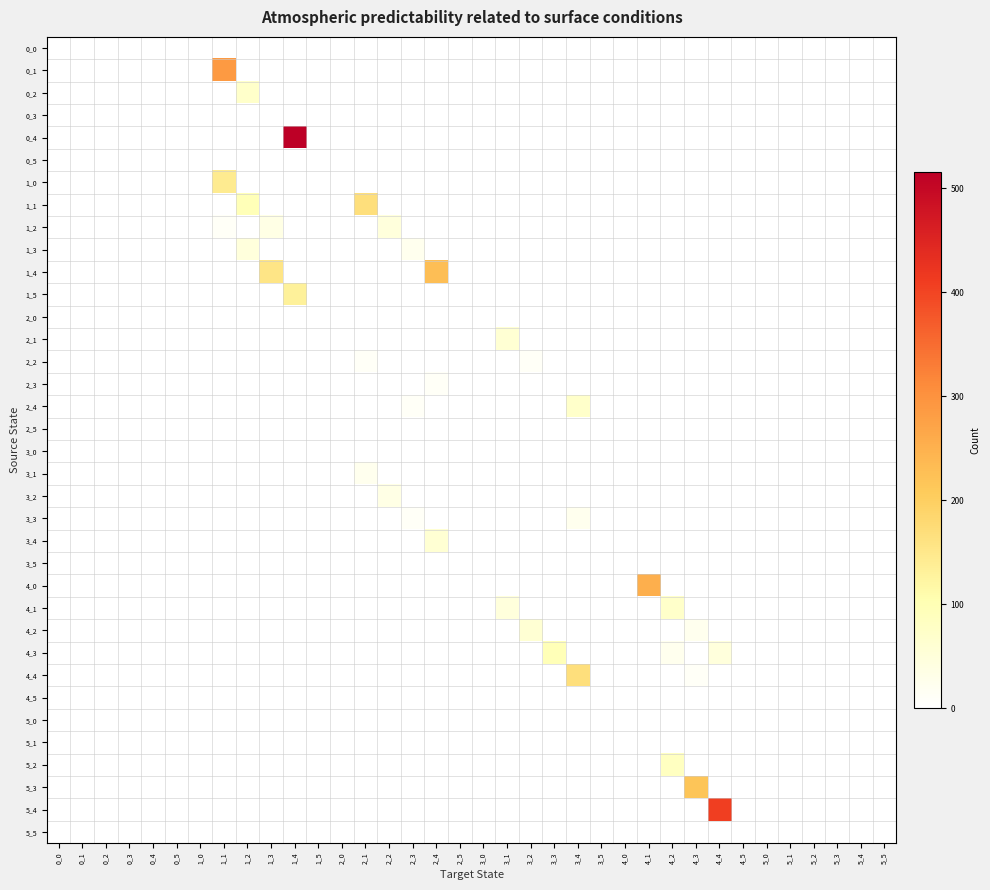

Reading left to right, extract all data points from this chart.

0_0: 0_0=0	0_1=0	0_2=0	0_3=0	0_4=0	0_5=0	1_0=0	1_1=0	1_2=0	1_3=0	1_4=0	1_5=0	2_0=0	2_1=0	2_2=0	2_3=0	2_4=0	2_5=0	3_0=0	3_1=0	3_2=0	3_3=0	3_4=0	3_5=0	4_0=0	4_1=0	4_2=0	4_3=0	4_4=0	4_5=0	5_0=0	5_1=0	5_2=0	5_3=0	5_4=0	5_5=0
0_1: 0_0=0	0_1=0	0_2=0	0_3=0	0_4=0	0_5=0	1_0=0	1_1=288	1_2=0	1_3=0	1_4=0	1_5=0	2_0=0	2_1=0	2_2=0	2_3=0	2_4=0	2_5=0	3_0=0	3_1=0	3_2=0	3_3=0	3_4=0	3_5=0	4_0=0	4_1=0	4_2=0	4_3=0	4_4=0	4_5=0	5_0=0	5_1=0	5_2=0	5_3=0	5_4=0	5_5=0
0_2: 0_0=0	0_1=0	0_2=0	0_3=0	0_4=0	0_5=0	1_0=0	1_1=0	1_2=72	1_3=0	1_4=0	1_5=0	2_0=0	2_1=0	2_2=0	2_3=0	2_4=0	2_5=0	3_0=0	3_1=0	3_2=0	3_3=0	3_4=0	3_5=0	4_0=0	4_1=0	4_2=0	4_3=0	4_4=0	4_5=0	5_0=0	5_1=0	5_2=0	5_3=0	5_4=0	5_5=0
0_3: 0_0=0	0_1=0	0_2=0	0_3=0	0_4=0	0_5=0	1_0=0	1_1=0	1_2=0	1_3=0	1_4=0	1_5=0	2_0=0	2_1=0	2_2=0	2_3=0	2_4=0	2_5=0	3_0=0	3_1=0	3_2=0	3_3=0	3_4=0	3_5=0	4_0=0	4_1=0	4_2=0	4_3=0	4_4=0	4_5=0	5_0=0	5_1=0	5_2=0	5_3=0	5_4=0	5_5=0
0_4: 0_0=0	0_1=0	0_2=0	0_3=0	0_4=0	0_5=0	1_0=0	1_1=0	1_2=0	1_3=0	1_4=516	1_5=0	2_0=0	2_1=0	2_2=0	2_3=0	2_4=0	2_5=0	3_0=0	3_1=0	3_2=0	3_3=0	3_4=0	3_5=0	4_0=0	4_1=0	4_2=0	4_3=0	4_4=0	4_5=0	5_0=0	5_1=0	5_2=0	5_3=0	5_4=0	5_5=0
0_5: 0_0=0	0_1=0	0_2=0	0_3=0	0_4=0	0_5=0	1_0=0	1_1=0	1_2=0	1_3=0	1_4=0	1_5=0	2_0=0	2_1=0	2_2=0	2_3=0	2_4=0	2_5=0	3_0=0	3_1=0	3_2=0	3_3=0	3_4=0	3_5=0	4_0=0	4_1=0	4_2=0	4_3=0	4_4=0	4_5=0	5_0=0	5_1=0	5_2=0	5_3=0	5_4=0	5_5=0
1_0: 0_0=0	0_1=0	0_2=0	0_3=0	0_4=0	0_5=0	1_0=0	1_1=144	1_2=0	1_3=0	1_4=0	1_5=0	2_0=0	2_1=0	2_2=0	2_3=0	2_4=0	2_5=0	3_0=0	3_1=0	3_2=0	3_3=0	3_4=0	3_5=0	4_0=0	4_1=0	4_2=0	4_3=0	4_4=0	4_5=0	5_0=0	5_1=0	5_2=0	5_3=0	5_4=0	5_5=0
1_1: 0_0=0	0_1=0	0_2=0	0_3=0	0_4=0	0_5=0	1_0=0	1_1=0	1_2=96	1_3=0	1_4=0	1_5=0	2_0=0	2_1=168	2_2=0	2_3=0	2_4=0	2_5=0	3_0=0	3_1=0	3_2=0	3_3=0	3_4=0	3_5=0	4_0=0	4_1=0	4_2=0	4_3=0	4_4=0	4_5=0	5_0=0	5_1=0	5_2=0	5_3=0	5_4=0	5_5=0
1_2: 0_0=0	0_1=0	0_2=0	0_3=0	0_4=0	0_5=0	1_0=0	1_1=12	1_2=0	1_3=36	1_4=0	1_5=0	2_0=0	2_1=0	2_2=48	2_3=0	2_4=0	2_5=0	3_0=0	3_1=0	3_2=0	3_3=0	3_4=0	3_5=0	4_0=0	4_1=0	4_2=0	4_3=0	4_4=0	4_5=0	5_0=0	5_1=0	5_2=0	5_3=0	5_4=0	5_5=0
1_3: 0_0=0	0_1=0	0_2=0	0_3=0	0_4=0	0_5=0	1_0=0	1_1=0	1_2=48	1_3=0	1_4=0	1_5=0	2_0=0	2_1=0	2_2=0	2_3=24	2_4=0	2_5=0	3_0=0	3_1=0	3_2=0	3_3=0	3_4=0	3_5=0	4_0=0	4_1=0	4_2=0	4_3=0	4_4=0	4_5=0	5_0=0	5_1=0	5_2=0	5_3=0	5_4=0	5_5=0
1_4: 0_0=0	0_1=0	0_2=0	0_3=0	0_4=0	0_5=0	1_0=0	1_1=0	1_2=0	1_3=156	1_4=0	1_5=0	2_0=0	2_1=0	2_2=0	2_3=0	2_4=228	2_5=0	3_0=0	3_1=0	3_2=0	3_3=0	3_4=0	3_5=0	4_0=0	4_1=0	4_2=0	4_3=0	4_4=0	4_5=0	5_0=0	5_1=0	5_2=0	5_3=0	5_4=0	5_5=0
1_5: 0_0=0	0_1=0	0_2=0	0_3=0	0_4=0	0_5=0	1_0=0	1_1=0	1_2=0	1_3=0	1_4=132	1_5=0	2_0=0	2_1=0	2_2=0	2_3=0	2_4=0	2_5=0	3_0=0	3_1=0	3_2=0	3_3=0	3_4=0	3_5=0	4_0=0	4_1=0	4_2=0	4_3=0	4_4=0	4_5=0	5_0=0	5_1=0	5_2=0	5_3=0	5_4=0	5_5=0
2_0: 0_0=0	0_1=0	0_2=0	0_3=0	0_4=0	0_5=0	1_0=0	1_1=0	1_2=0	1_3=0	1_4=0	1_5=0	2_0=0	2_1=0	2_2=0	2_3=0	2_4=0	2_5=0	3_0=0	3_1=0	3_2=0	3_3=0	3_4=0	3_5=0	4_0=0	4_1=0	4_2=0	4_3=0	4_4=0	4_5=0	5_0=0	5_1=0	5_2=0	5_3=0	5_4=0	5_5=0
2_1: 0_0=0	0_1=0	0_2=0	0_3=0	0_4=0	0_5=0	1_0=0	1_1=0	1_2=0	1_3=0	1_4=0	1_5=0	2_0=0	2_1=0	2_2=0	2_3=0	2_4=0	2_5=0	3_0=0	3_1=60	3_2=0	3_3=0	3_4=0	3_5=0	4_0=0	4_1=0	4_2=0	4_3=0	4_4=0	4_5=0	5_0=0	5_1=0	5_2=0	5_3=0	5_4=0	5_5=0
2_2: 0_0=0	0_1=0	0_2=0	0_3=0	0_4=0	0_5=0	1_0=0	1_1=0	1_2=0	1_3=0	1_4=0	1_5=0	2_0=0	2_1=12	2_2=0	2_3=0	2_4=0	2_5=0	3_0=0	3_1=0	3_2=12	3_3=0	3_4=0	3_5=0	4_0=0	4_1=0	4_2=0	4_3=0	4_4=0	4_5=0	5_0=0	5_1=0	5_2=0	5_3=0	5_4=0	5_5=0
2_3: 0_0=0	0_1=0	0_2=0	0_3=0	0_4=0	0_5=0	1_0=0	1_1=0	1_2=0	1_3=0	1_4=0	1_5=0	2_0=0	2_1=0	2_2=0	2_3=0	2_4=12	2_5=0	3_0=0	3_1=0	3_2=0	3_3=0	3_4=0	3_5=0	4_0=0	4_1=0	4_2=0	4_3=0	4_4=0	4_5=0	5_0=0	5_1=0	5_2=0	5_3=0	5_4=0	5_5=0
2_4: 0_0=0	0_1=0	0_2=0	0_3=0	0_4=0	0_5=0	1_0=0	1_1=0	1_2=0	1_3=0	1_4=0	1_5=0	2_0=0	2_1=0	2_2=0	2_3=12	2_4=0	2_5=0	3_0=0	3_1=0	3_2=0	3_3=0	3_4=72	3_5=0	4_0=0	4_1=0	4_2=0	4_3=0	4_4=0	4_5=0	5_0=0	5_1=0	5_2=0	5_3=0	5_4=0	5_5=0
2_5: 0_0=0	0_1=0	0_2=0	0_3=0	0_4=0	0_5=0	1_0=0	1_1=0	1_2=0	1_3=0	1_4=0	1_5=0	2_0=0	2_1=0	2_2=0	2_3=0	2_4=0	2_5=0	3_0=0	3_1=0	3_2=0	3_3=0	3_4=0	3_5=0	4_0=0	4_1=0	4_2=0	4_3=0	4_4=0	4_5=0	5_0=0	5_1=0	5_2=0	5_3=0	5_4=0	5_5=0
3_0: 0_0=0	0_1=0	0_2=0	0_3=0	0_4=0	0_5=0	1_0=0	1_1=0	1_2=0	1_3=0	1_4=0	1_5=0	2_0=0	2_1=0	2_2=0	2_3=0	2_4=0	2_5=0	3_0=0	3_1=0	3_2=0	3_3=0	3_4=0	3_5=0	4_0=0	4_1=0	4_2=0	4_3=0	4_4=0	4_5=0	5_0=0	5_1=0	5_2=0	5_3=0	5_4=0	5_5=0
3_1: 0_0=0	0_1=0	0_2=0	0_3=0	0_4=0	0_5=0	1_0=0	1_1=0	1_2=0	1_3=0	1_4=0	1_5=0	2_0=0	2_1=24	2_2=0	2_3=0	2_4=0	2_5=0	3_0=0	3_1=0	3_2=0	3_3=0	3_4=0	3_5=0	4_0=0	4_1=0	4_2=0	4_3=0	4_4=0	4_5=0	5_0=0	5_1=0	5_2=0	5_3=0	5_4=0	5_5=0
3_2: 0_0=0	0_1=0	0_2=0	0_3=0	0_4=0	0_5=0	1_0=0	1_1=0	1_2=0	1_3=0	1_4=0	1_5=0	2_0=0	2_1=0	2_2=36	2_3=0	2_4=0	2_5=0	3_0=0	3_1=0	3_2=0	3_3=0	3_4=0	3_5=0	4_0=0	4_1=0	4_2=0	4_3=0	4_4=0	4_5=0	5_0=0	5_1=0	5_2=0	5_3=0	5_4=0	5_5=0
3_3: 0_0=0	0_1=0	0_2=0	0_3=0	0_4=0	0_5=0	1_0=0	1_1=0	1_2=0	1_3=0	1_4=0	1_5=0	2_0=0	2_1=0	2_2=0	2_3=12	2_4=0	2_5=0	3_0=0	3_1=0	3_2=0	3_3=0	3_4=24	3_5=0	4_0=0	4_1=0	4_2=0	4_3=0	4_4=0	4_5=0	5_0=0	5_1=0	5_2=0	5_3=0	5_4=0	5_5=0
3_4: 0_0=0	0_1=0	0_2=0	0_3=0	0_4=0	0_5=0	1_0=0	1_1=0	1_2=0	1_3=0	1_4=0	1_5=0	2_0=0	2_1=0	2_2=0	2_3=0	2_4=60	2_5=0	3_0=0	3_1=0	3_2=0	3_3=0	3_4=0	3_5=0	4_0=0	4_1=0	4_2=0	4_3=0	4_4=0	4_5=0	5_0=0	5_1=0	5_2=0	5_3=0	5_4=0	5_5=0
3_5: 0_0=0	0_1=0	0_2=0	0_3=0	0_4=0	0_5=0	1_0=0	1_1=0	1_2=0	1_3=0	1_4=0	1_5=0	2_0=0	2_1=0	2_2=0	2_3=0	2_4=0	2_5=0	3_0=0	3_1=0	3_2=0	3_3=0	3_4=0	3_5=0	4_0=0	4_1=0	4_2=0	4_3=0	4_4=0	4_5=0	5_0=0	5_1=0	5_2=0	5_3=0	5_4=0	5_5=0
4_0: 0_0=0	0_1=0	0_2=0	0_3=0	0_4=0	0_5=0	1_0=0	1_1=0	1_2=0	1_3=0	1_4=0	1_5=0	2_0=0	2_1=0	2_2=0	2_3=0	2_4=0	2_5=0	3_0=0	3_1=0	3_2=0	3_3=0	3_4=0	3_5=0	4_0=0	4_1=252	4_2=0	4_3=0	4_4=0	4_5=0	5_0=0	5_1=0	5_2=0	5_3=0	5_4=0	5_5=0
4_1: 0_0=0	0_1=0	0_2=0	0_3=0	0_4=0	0_5=0	1_0=0	1_1=0	1_2=0	1_3=0	1_4=0	1_5=0	2_0=0	2_1=0	2_2=0	2_3=0	2_4=0	2_5=0	3_0=0	3_1=48	3_2=0	3_3=0	3_4=0	3_5=0	4_0=0	4_1=0	4_2=72	4_3=0	4_4=0	4_5=0	5_0=0	5_1=0	5_2=0	5_3=0	5_4=0	5_5=0
4_2: 0_0=0	0_1=0	0_2=0	0_3=0	0_4=0	0_5=0	1_0=0	1_1=0	1_2=0	1_3=0	1_4=0	1_5=0	2_0=0	2_1=0	2_2=0	2_3=0	2_4=0	2_5=0	3_0=0	3_1=0	3_2=60	3_3=0	3_4=0	3_5=0	4_0=0	4_1=0	4_2=0	4_3=24	4_4=0	4_5=0	5_0=0	5_1=0	5_2=0	5_3=0	5_4=0	5_5=0
4_3: 0_0=0	0_1=0	0_2=0	0_3=0	0_4=0	0_5=0	1_0=0	1_1=0	1_2=0	1_3=0	1_4=0	1_5=0	2_0=0	2_1=0	2_2=0	2_3=0	2_4=0	2_5=0	3_0=0	3_1=0	3_2=0	3_3=96	3_4=0	3_5=0	4_0=0	4_1=0	4_2=24	4_3=0	4_4=48	4_5=0	5_0=0	5_1=0	5_2=0	5_3=0	5_4=0	5_5=0
4_4: 0_0=0	0_1=0	0_2=0	0_3=0	0_4=0	0_5=0	1_0=0	1_1=0	1_2=0	1_3=0	1_4=0	1_5=0	2_0=0	2_1=0	2_2=0	2_3=0	2_4=0	2_5=0	3_0=0	3_1=0	3_2=0	3_3=0	3_4=168	3_5=0	4_0=0	4_1=0	4_2=0	4_3=12	4_4=0	4_5=0	5_0=0	5_1=0	5_2=0	5_3=0	5_4=0	5_5=0
4_5: 0_0=0	0_1=0	0_2=0	0_3=0	0_4=0	0_5=0	1_0=0	1_1=0	1_2=0	1_3=0	1_4=0	1_5=0	2_0=0	2_1=0	2_2=0	2_3=0	2_4=0	2_5=0	3_0=0	3_1=0	3_2=0	3_3=0	3_4=0	3_5=0	4_0=0	4_1=0	4_2=0	4_3=0	4_4=0	4_5=0	5_0=0	5_1=0	5_2=0	5_3=0	5_4=0	5_5=0
5_0: 0_0=0	0_1=0	0_2=0	0_3=0	0_4=0	0_5=0	1_0=0	1_1=0	1_2=0	1_3=0	1_4=0	1_5=0	2_0=0	2_1=0	2_2=0	2_3=0	2_4=0	2_5=0	3_0=0	3_1=0	3_2=0	3_3=0	3_4=0	3_5=0	4_0=0	4_1=0	4_2=0	4_3=0	4_4=0	4_5=0	5_0=0	5_1=0	5_2=0	5_3=0	5_4=0	5_5=0
5_1: 0_0=0	0_1=0	0_2=0	0_3=0	0_4=0	0_5=0	1_0=0	1_1=0	1_2=0	1_3=0	1_4=0	1_5=0	2_0=0	2_1=0	2_2=0	2_3=0	2_4=0	2_5=0	3_0=0	3_1=0	3_2=0	3_3=0	3_4=0	3_5=0	4_0=0	4_1=0	4_2=0	4_3=0	4_4=0	4_5=0	5_0=0	5_1=0	5_2=0	5_3=0	5_4=0	5_5=0
5_2: 0_0=0	0_1=0	0_2=0	0_3=0	0_4=0	0_5=0	1_0=0	1_1=0	1_2=0	1_3=0	1_4=0	1_5=0	2_0=0	2_1=0	2_2=0	2_3=0	2_4=0	2_5=0	3_0=0	3_1=0	3_2=0	3_3=0	3_4=0	3_5=0	4_0=0	4_1=0	4_2=84	4_3=0	4_4=0	4_5=0	5_0=0	5_1=0	5_2=0	5_3=0	5_4=0	5_5=0
5_3: 0_0=0	0_1=0	0_2=0	0_3=0	0_4=0	0_5=0	1_0=0	1_1=0	1_2=0	1_3=0	1_4=0	1_5=0	2_0=0	2_1=0	2_2=0	2_3=0	2_4=0	2_5=0	3_0=0	3_1=0	3_2=0	3_3=0	3_4=0	3_5=0	4_0=0	4_1=0	4_2=0	4_3=216	4_4=0	4_5=0	5_0=0	5_1=0	5_2=0	5_3=0	5_4=0	5_5=0
5_4: 0_0=0	0_1=0	0_2=0	0_3=0	0_4=0	0_5=0	1_0=0	1_1=0	1_2=0	1_3=0	1_4=0	1_5=0	2_0=0	2_1=0	2_2=0	2_3=0	2_4=0	2_5=0	3_0=0	3_1=0	3_2=0	3_3=0	3_4=0	3_5=0	4_0=0	4_1=0	4_2=0	4_3=0	4_4=408	4_5=0	5_0=0	5_1=0	5_2=0	5_3=0	5_4=0	5_5=0
5_5: 0_0=0	0_1=0	0_2=0	0_3=0	0_4=0	0_5=0	1_0=0	1_1=0	1_2=0	1_3=0	1_4=0	1_5=0	2_0=0	2_1=0	2_2=0	2_3=0	2_4=0	2_5=0	3_0=0	3_1=0	3_2=0	3_3=0	3_4=0	3_5=0	4_0=0	4_1=0	4_2=0	4_3=0	4_4=0	4_5=0	5_0=0	5_1=0	5_2=0	5_3=0	5_4=0	5_5=0